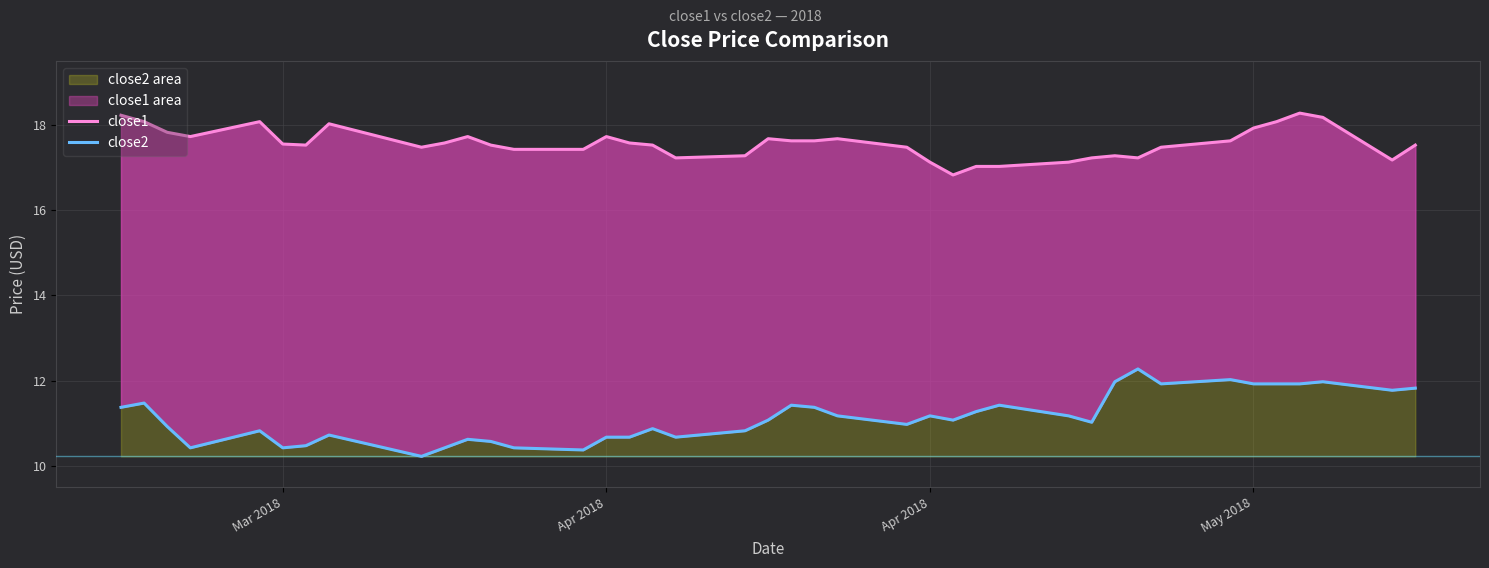

How many lines are shown in the chart?

2